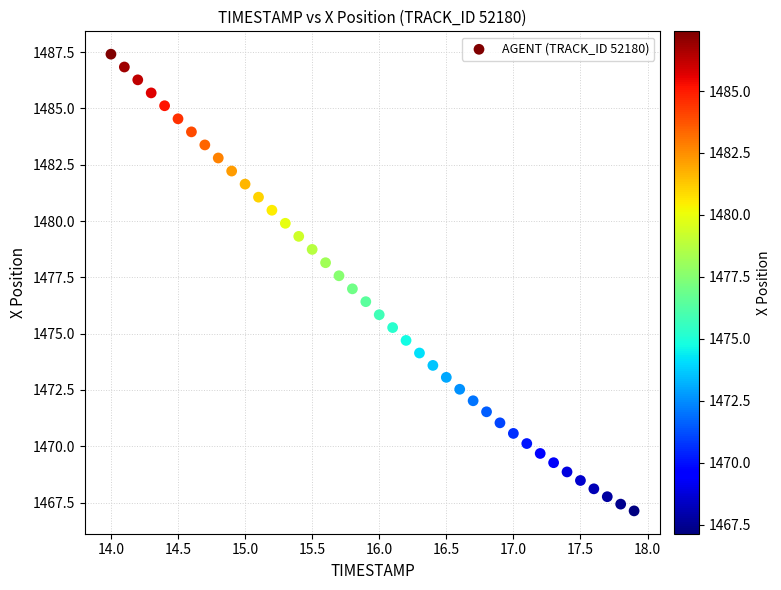

What is the range of X values (max minus min)?

3.9